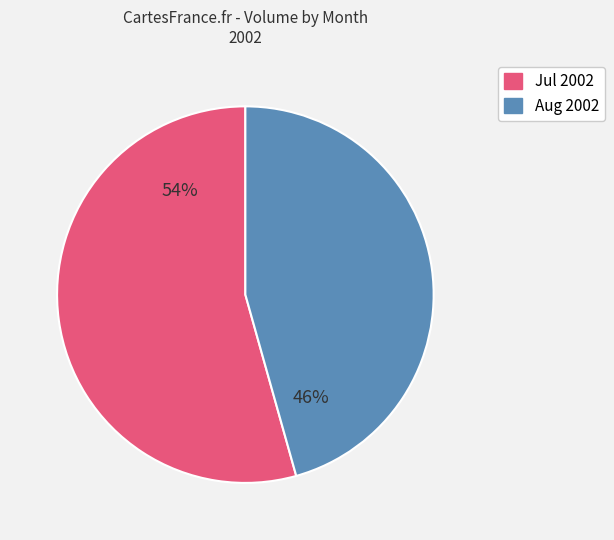

Is there any slice that represents more than half of the pie?

Yes